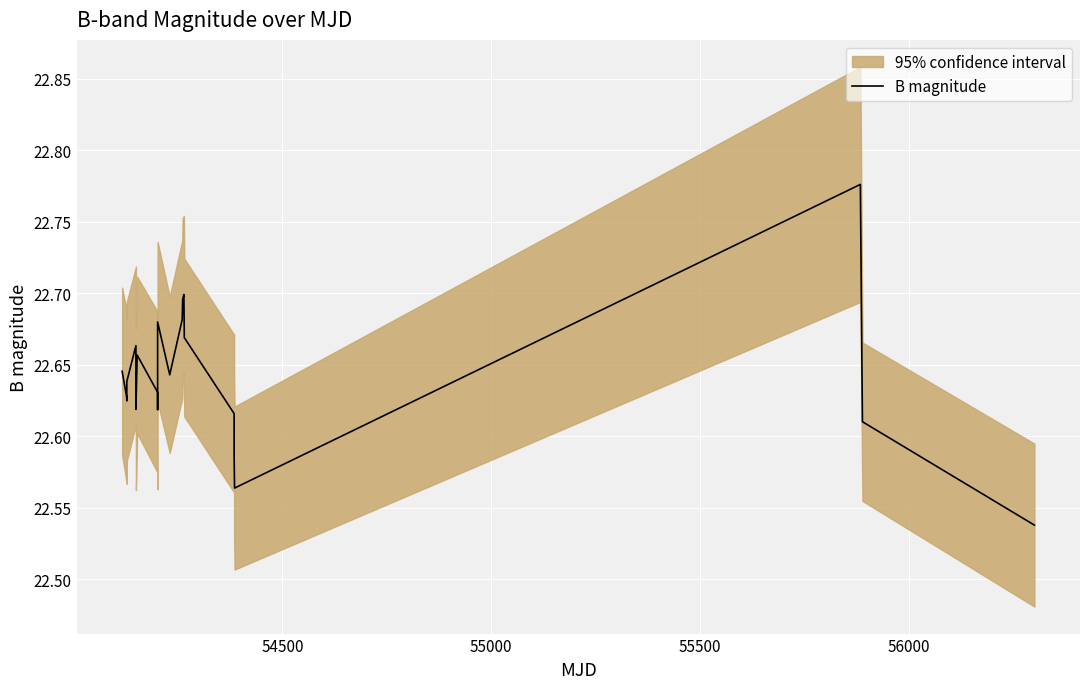

What is the value of the 10th point from the left?

22.7